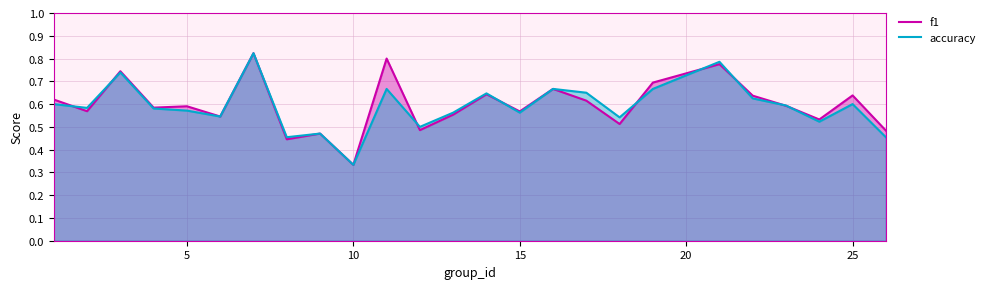

Which category has the highest value in the f1 series?

7